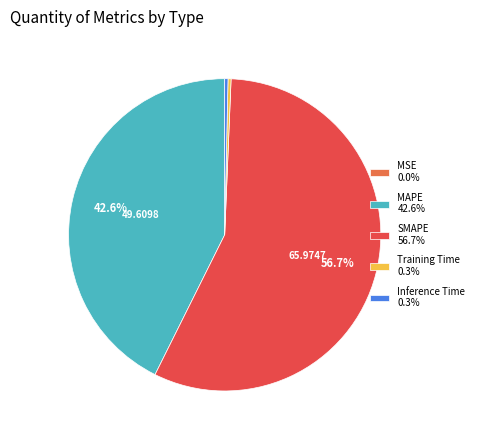

Is the sum of Training Time 0.3% and Inference Time 0.3% greater than half?

No